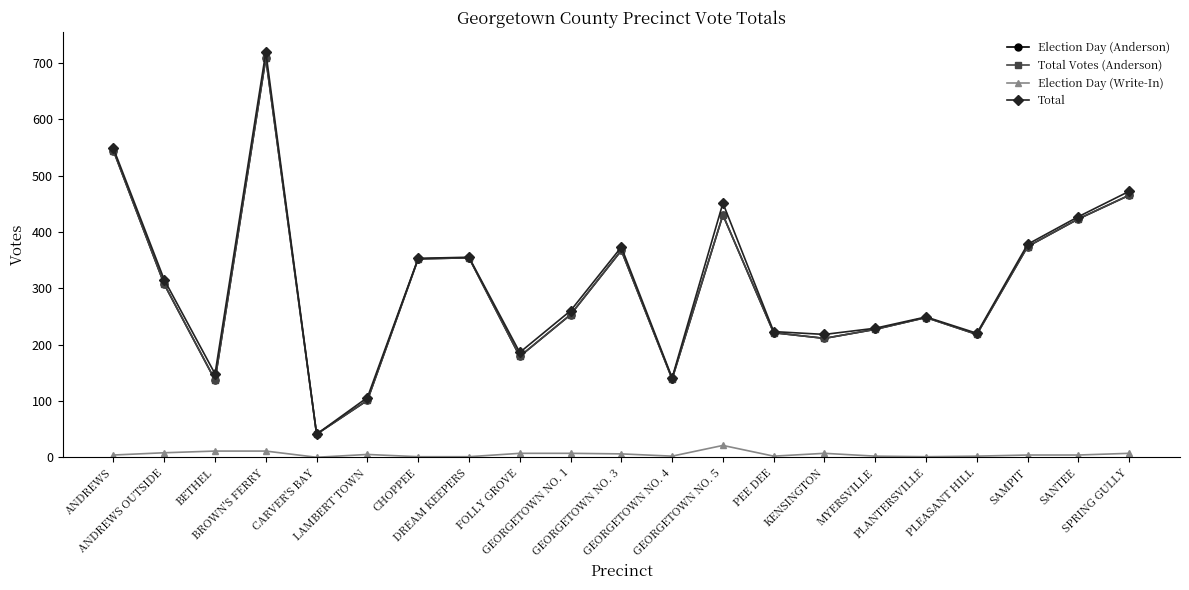

How many interior local peaks does the Total series have?

5